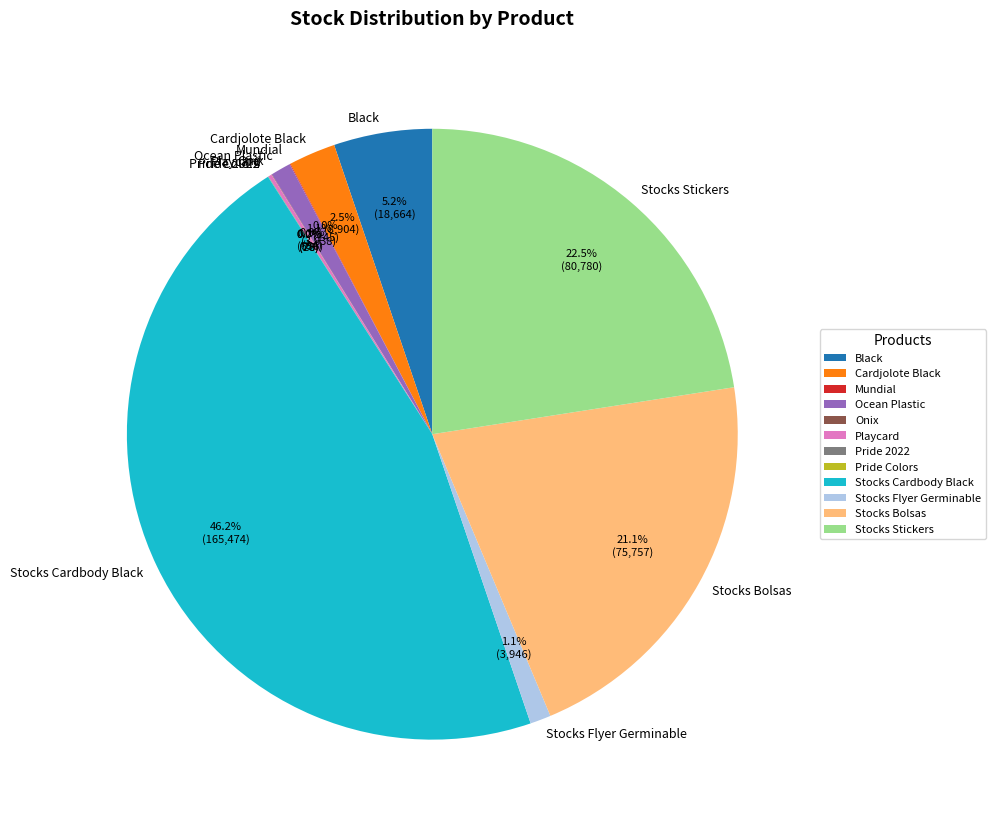

What is the largest slice in the pie chart?

Stocks Cardbody Black